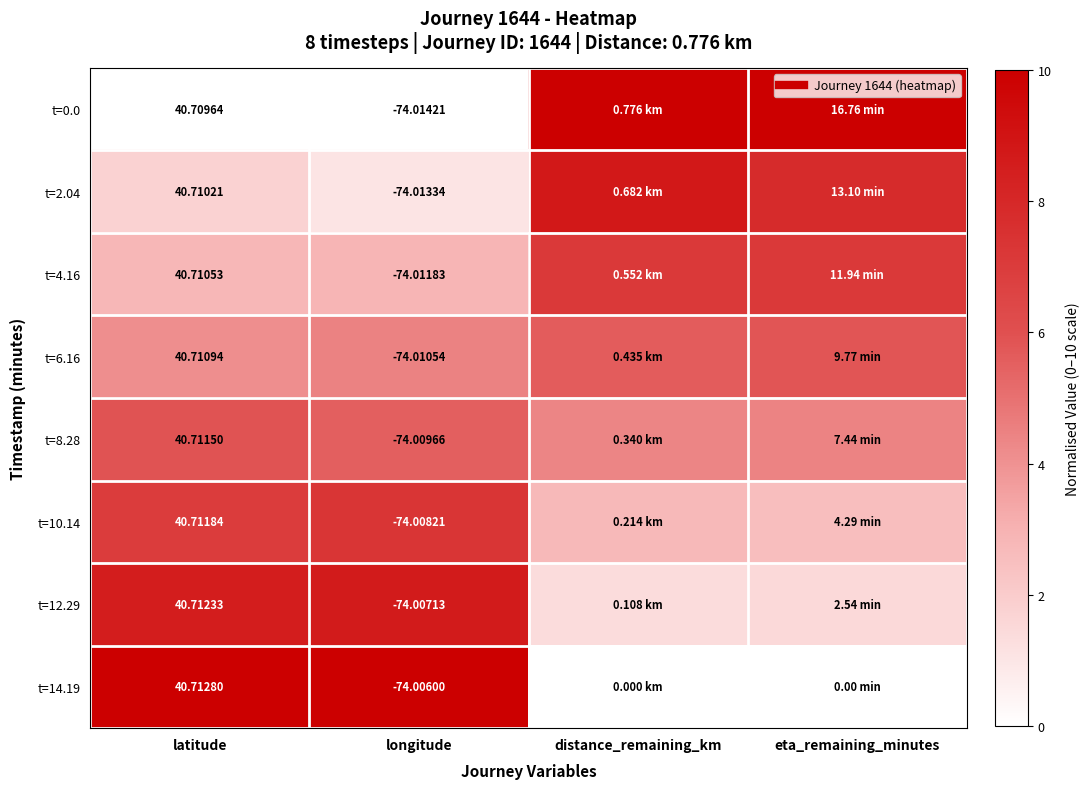

At which category is the sum across all series the highest?

latitude